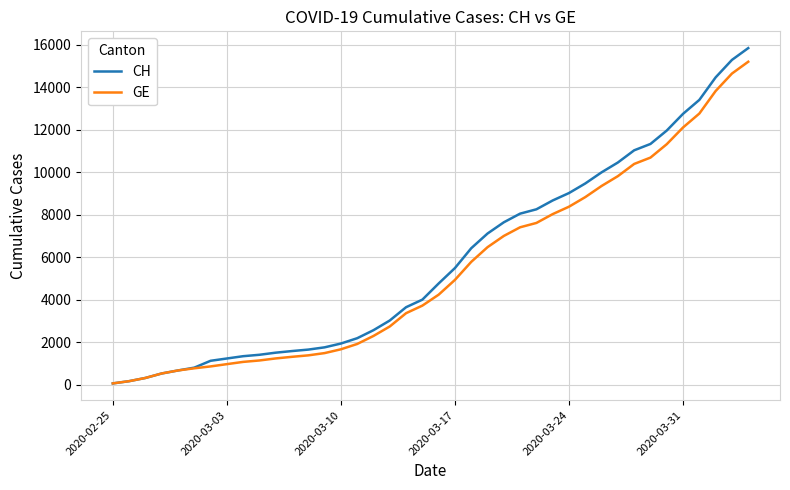

What is the highest value of the CH series?

15850